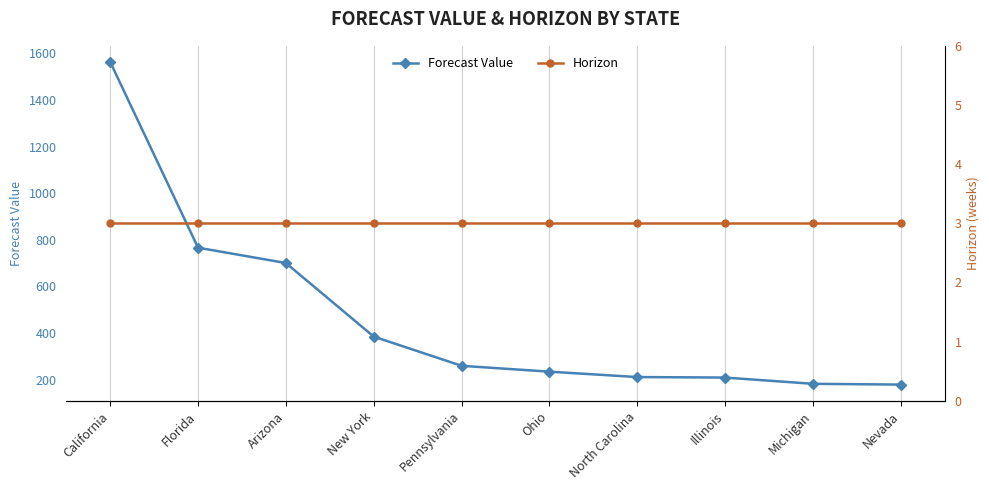

At which category is the sum across all series the highest?

California